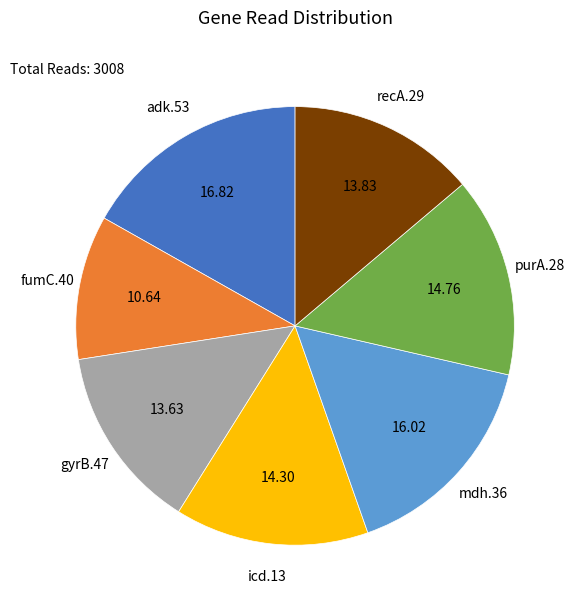

Is it true that purA.28 is 15% of the pie?

True